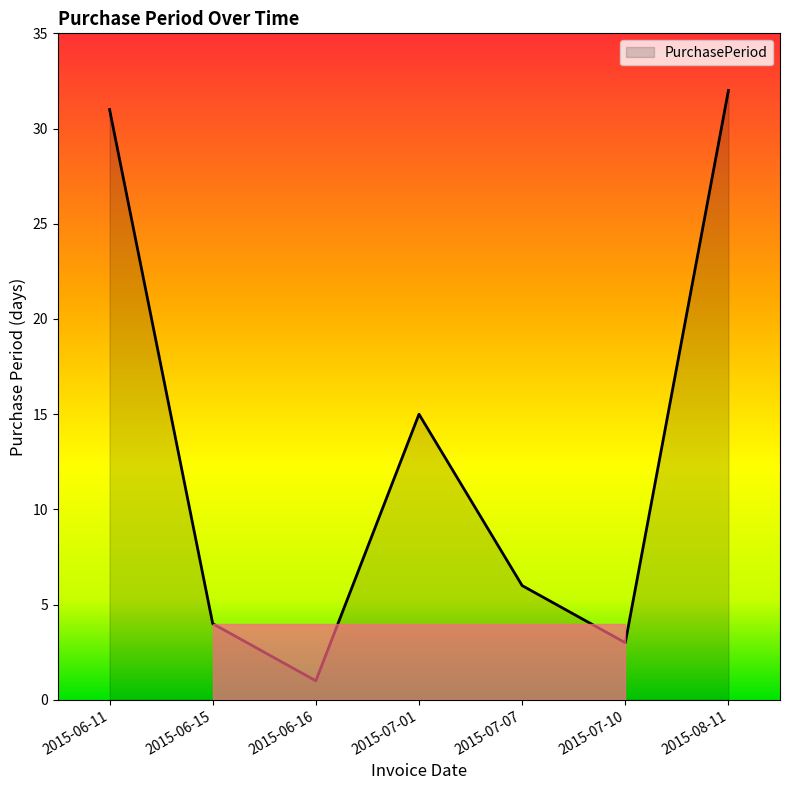

How many series are shown in this chart?

1